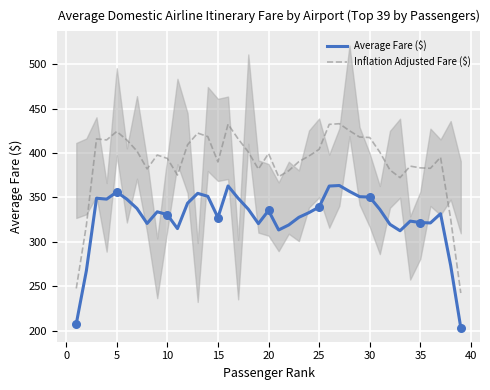

At how many categories does at least one series exceed 354?

35